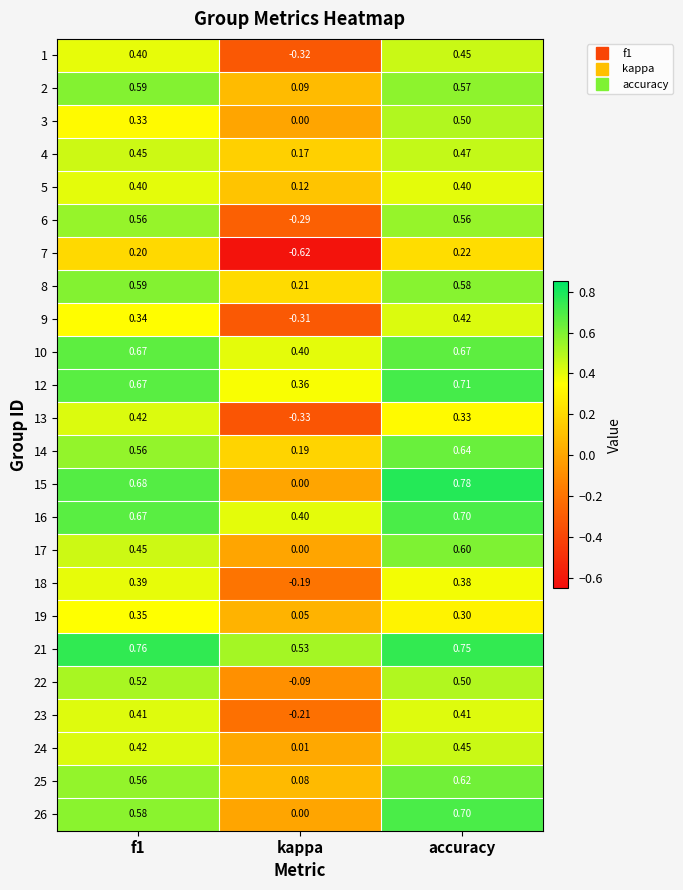

Count the number of categories in the chart.

3